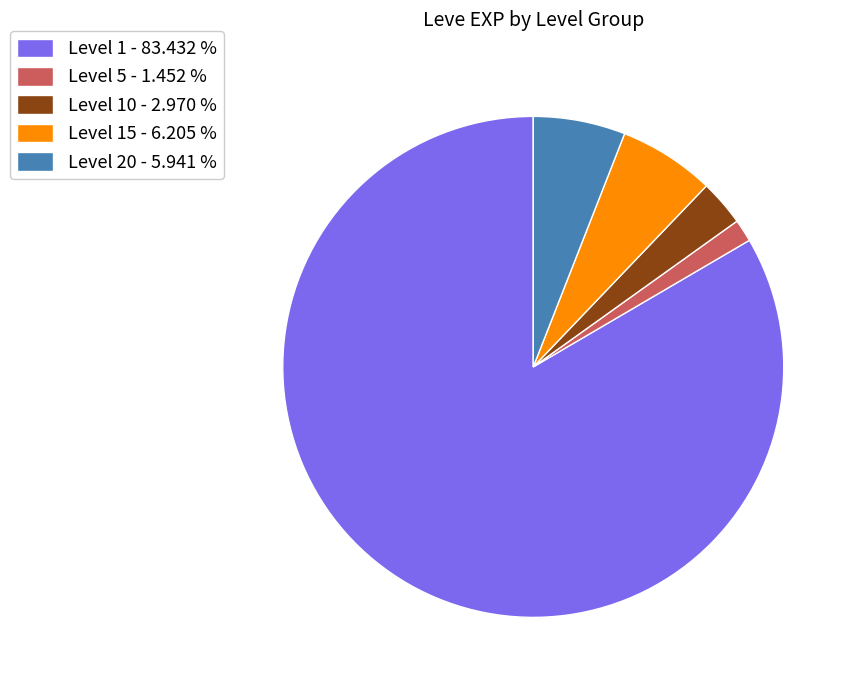

Which slice is the smallest?

Level 5 - 1.452 %